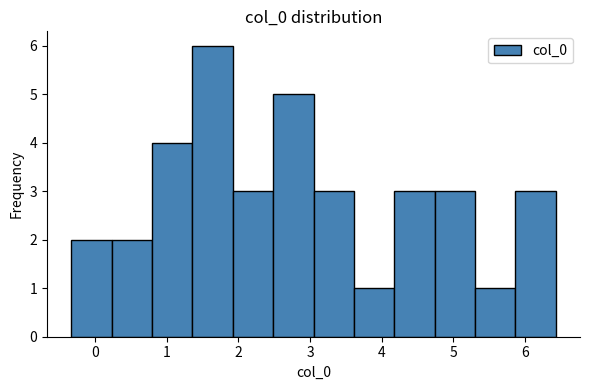

Reading left to right, list every bar in this chart as the range it spans on the x-axis followed by its height. Neither the bar edges nor the heights are printed on the chart, so give them approximately, as read against the axes.

-0.3 to 0.2: 2
0.2 to 0.8: 2
0.8 to 1.4: 4
1.4 to 1.9: 6
1.9 to 2.5: 3
2.5 to 3.0: 5
3.0 to 3.6: 3
3.6 to 4.2: 1
4.2 to 4.7: 3
4.7 to 5.3: 3
5.3 to 5.9: 1
5.9 to 6.4: 3